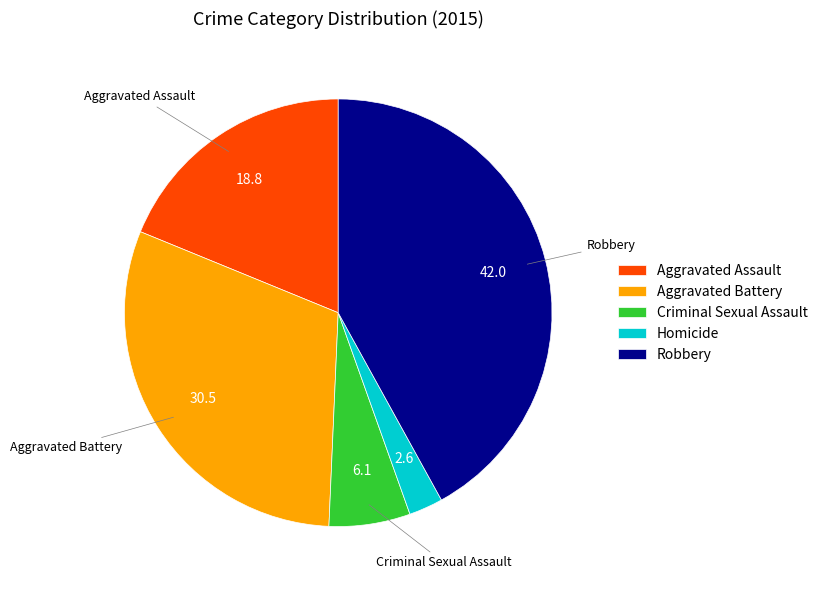

Is it true that Homicide is 3% of the pie?

True